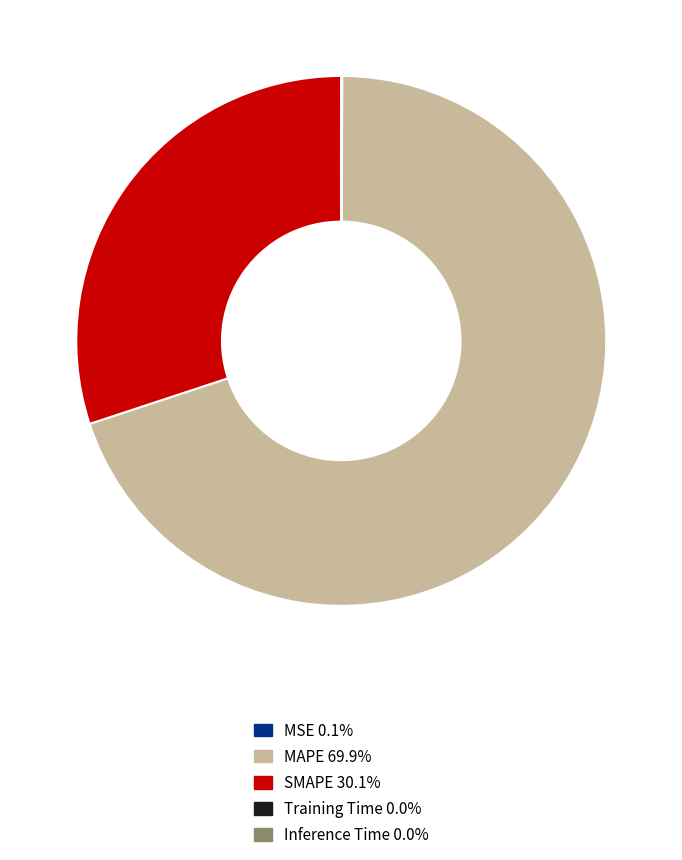

Does any single category account for the majority?

Yes